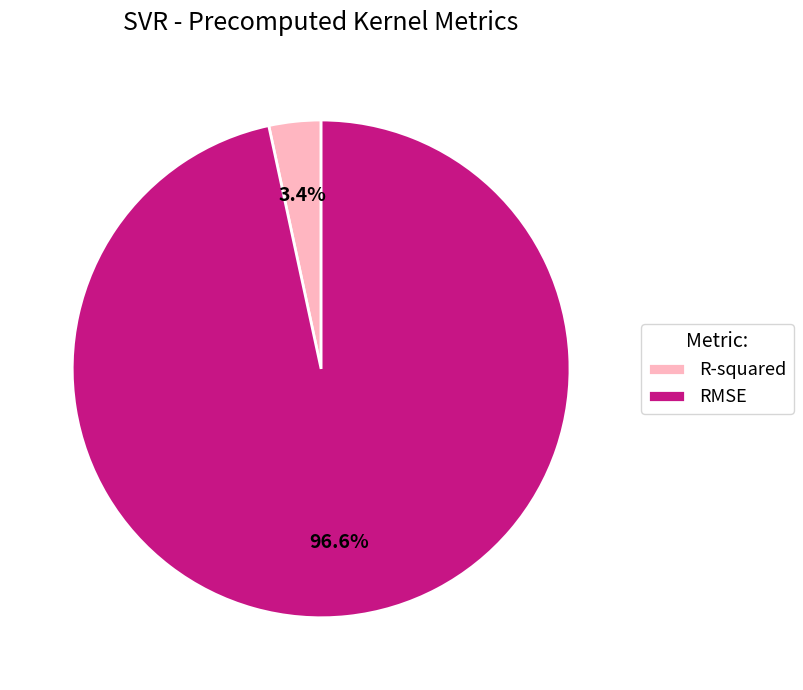

What is the total percentage of R-squared and RMSE?

100.0%